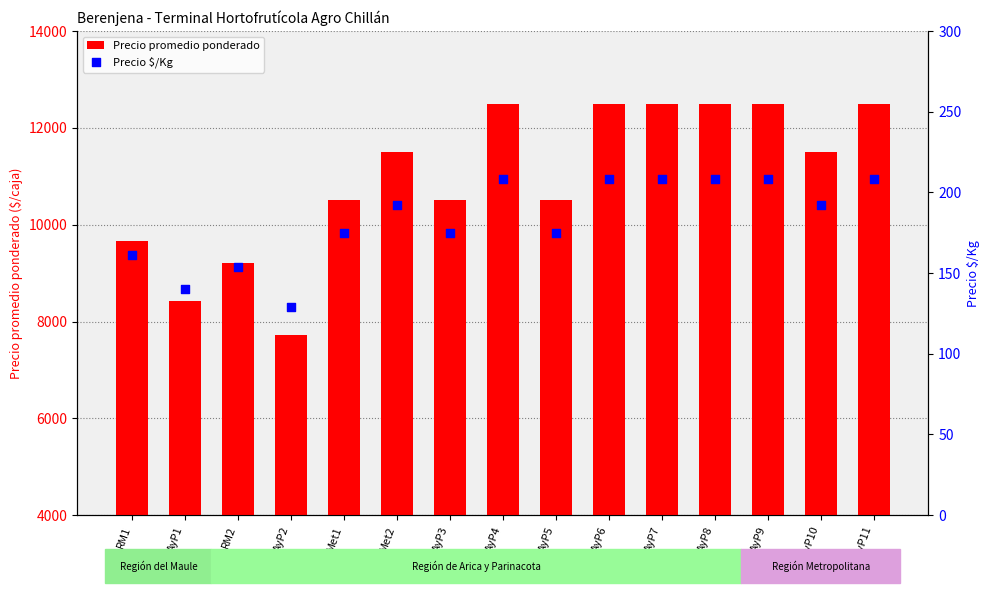

Which series has the largest Y range (max minus min)?

Precio promedio ponderado